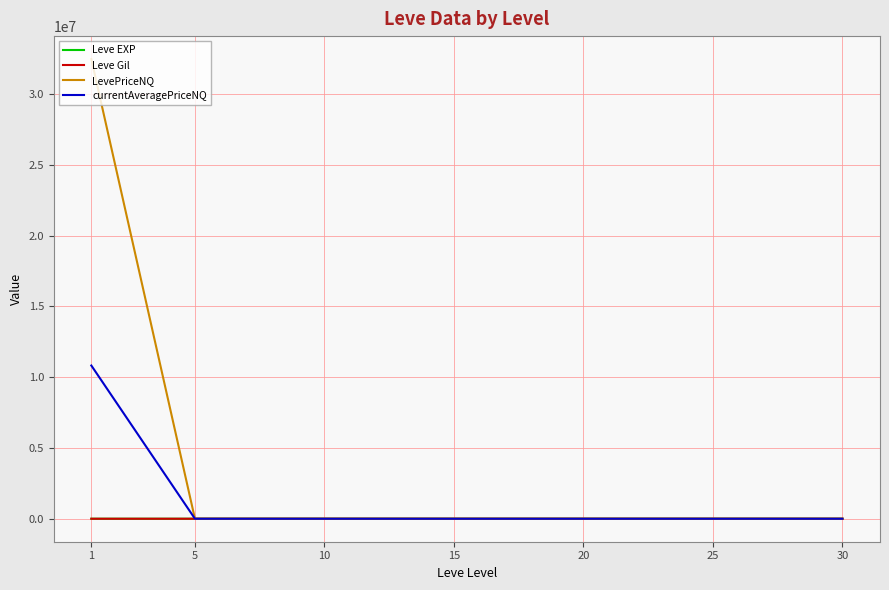

Which category has the highest value in the LevePriceNQ series?

1